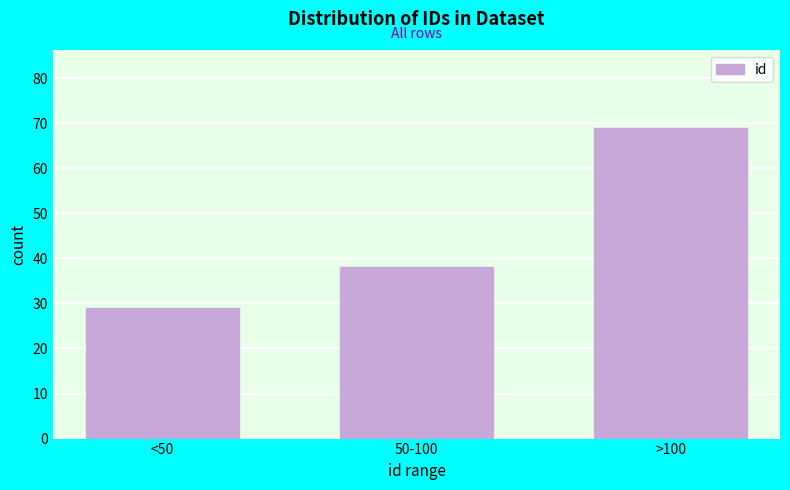

Reading left to right, what are all the values shown in this chart?

<50=29	50-100=38	>100=69